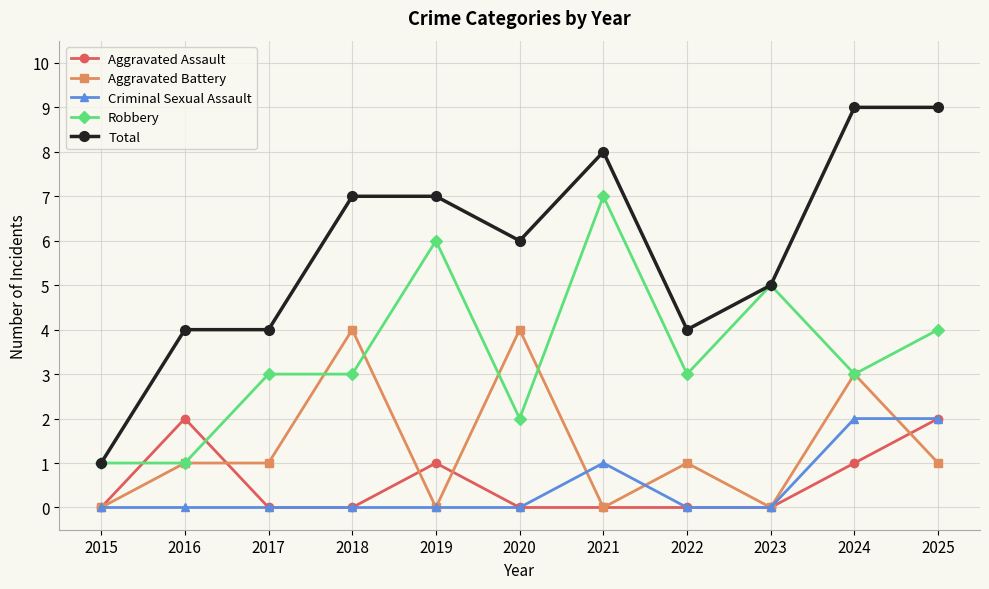

What is the average value of the Aggravated Assault series?

1